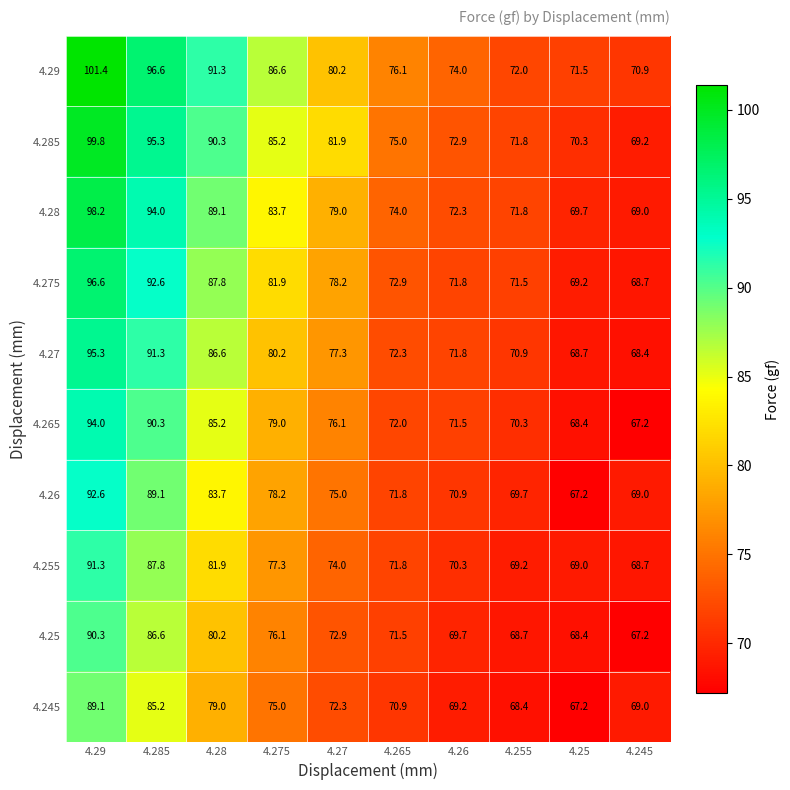

Which category has the lowest value in the 4.26 series?

4.25